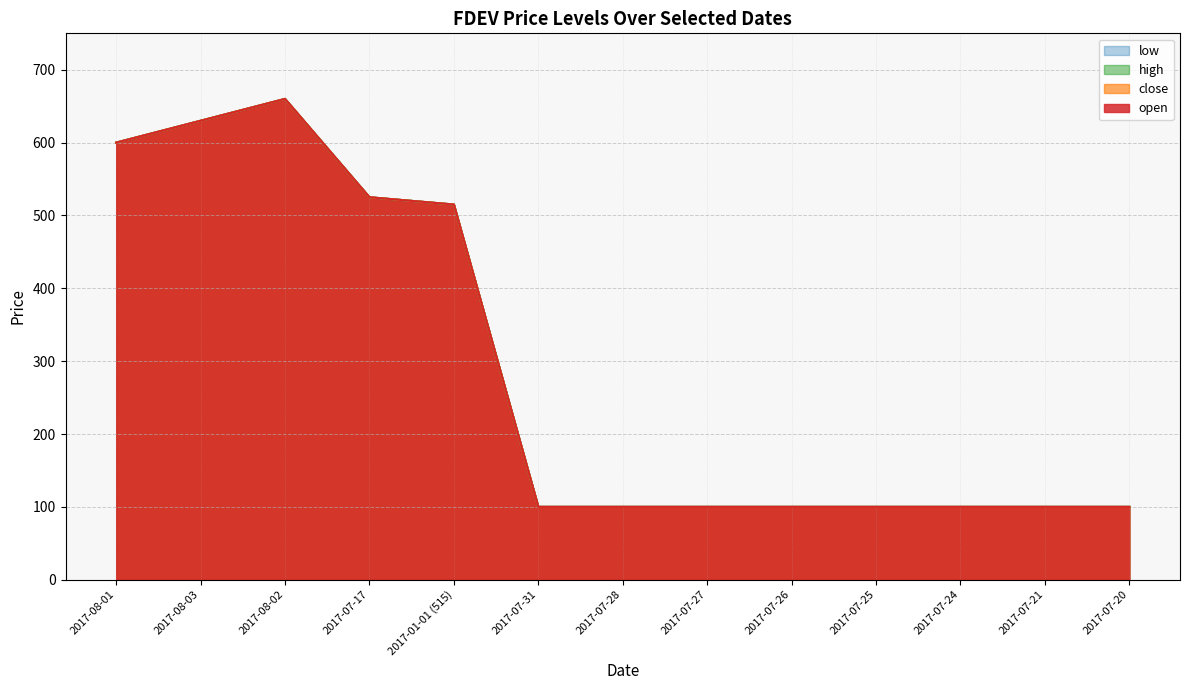

Reading left to right, extract all data points from this chart.

open: 2017-08-01=600	2017-08-03=630	2017-08-02=660	2017-07-17=525	2017-01-01 (515)=515	2017-07-31=100	2017-07-28=100	2017-07-27=100	2017-07-26=100	2017-07-25=100	2017-07-24=100	2017-07-21=100	2017-07-20=100
close: 2017-08-01=600	2017-08-03=630	2017-08-02=660	2017-07-17=525	2017-01-01 (515)=515	2017-07-31=100	2017-07-28=100	2017-07-27=100	2017-07-26=100	2017-07-25=100	2017-07-24=100	2017-07-21=100	2017-07-20=100
high: 2017-08-01=600	2017-08-03=630	2017-08-02=660	2017-07-17=525	2017-01-01 (515)=515	2017-07-31=100	2017-07-28=100	2017-07-27=100	2017-07-26=100	2017-07-25=100	2017-07-24=100	2017-07-21=100	2017-07-20=100
low: 2017-08-01=600	2017-08-03=630	2017-08-02=660	2017-07-17=525	2017-01-01 (515)=515	2017-07-31=100	2017-07-28=100	2017-07-27=100	2017-07-26=100	2017-07-25=100	2017-07-24=100	2017-07-21=100	2017-07-20=100